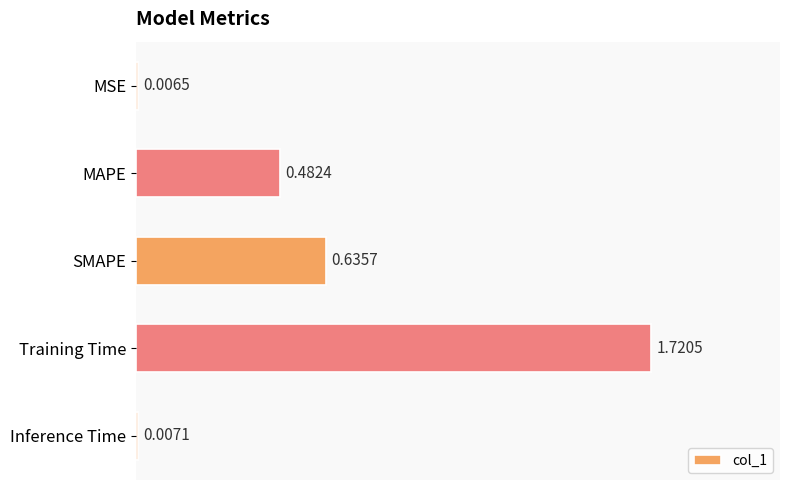

Does the chart contain stacked bars?

No